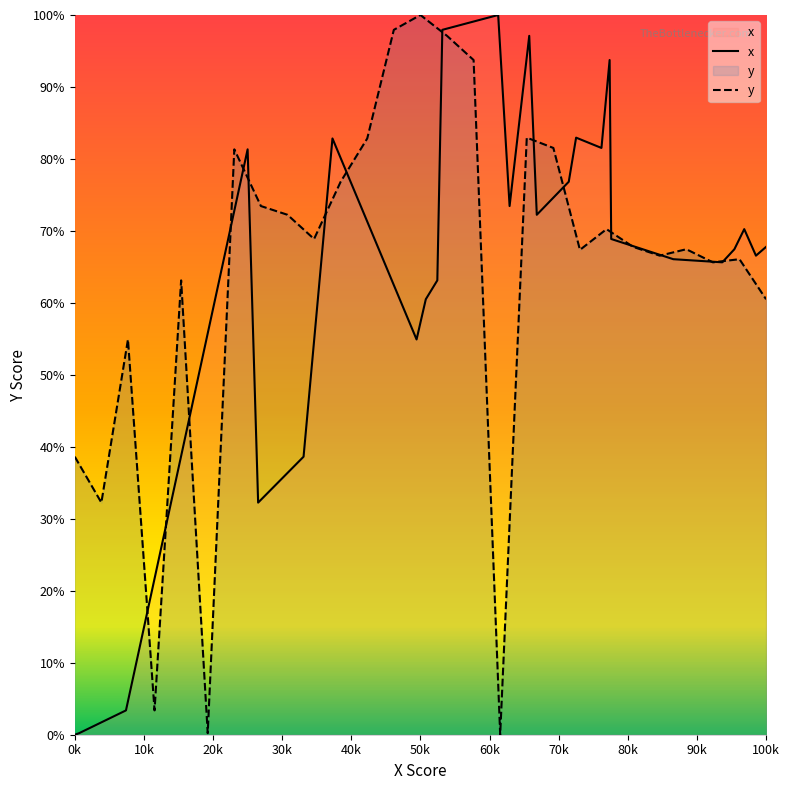

Reading left to right, transcribe all the data shown in this chart.

x: 0.0	0.2	3.4	81.3	32.2	38.6	82.8	54.9	60.5	63.1	97.9	100.0	73.5	97.1	72.2	76.8	83.0	81.5	93.7	68.9	67.4	66.1	65.6	67.5	70.2	66.6	67.8
y: 38.6	32.2	54.9	3.4	63.1	0.2	81.3	73.5	72.2	68.9	76.8	82.8	97.9	100.0	97.1	93.7	0.0	83.0	81.5	67.4	70.2	67.8	66.6	67.5	65.6	66.1	60.5